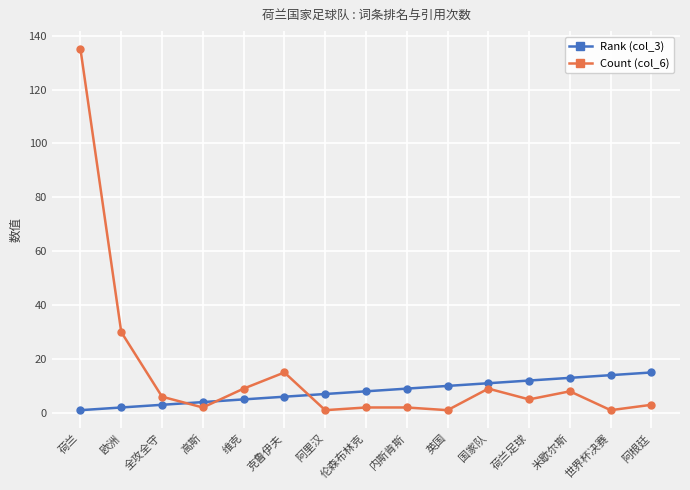

What is the label of the 15th point from the right?

荷兰